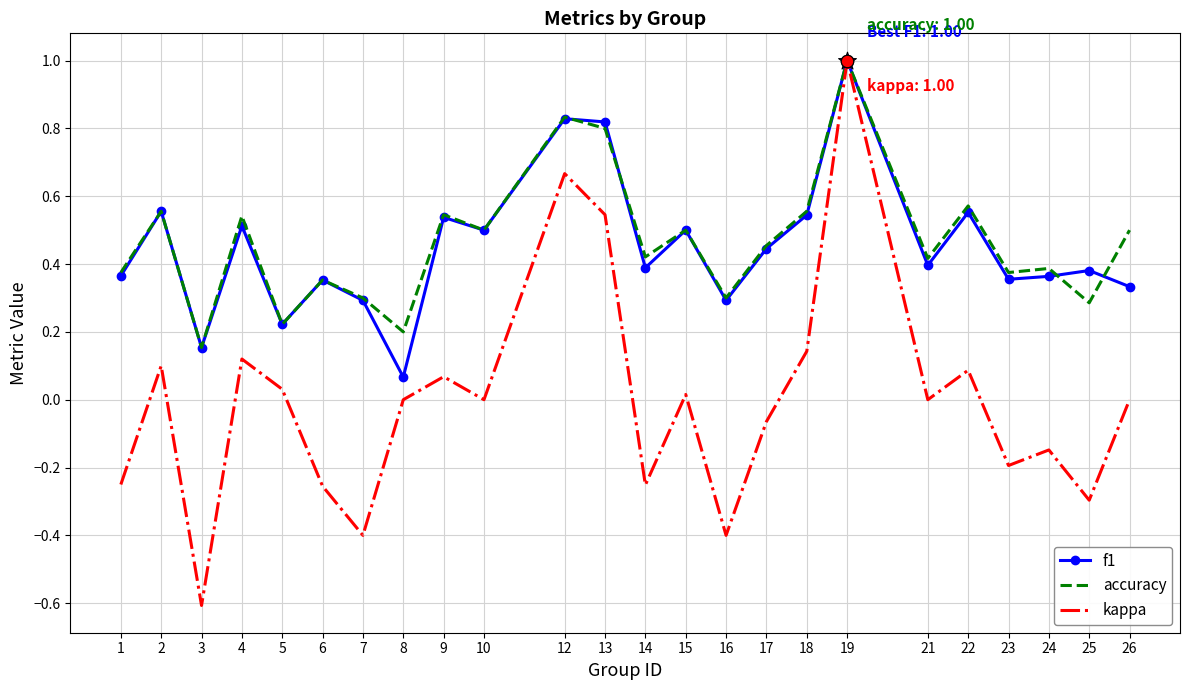

At how many categories does at least one series exceed 0?

24